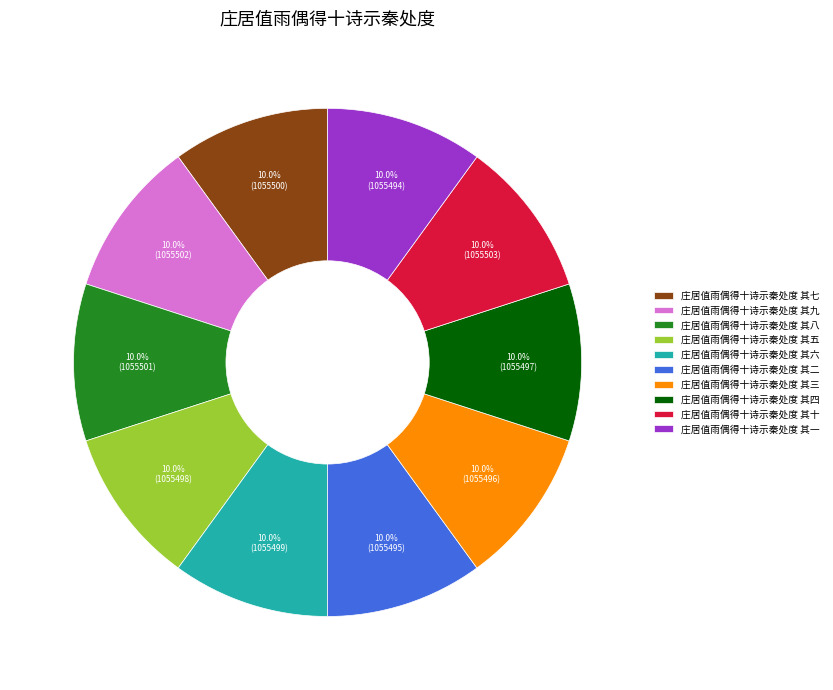

Is it true that 庄居值雨偶得十诗示秦处度 其九 is 10% of the pie?

True